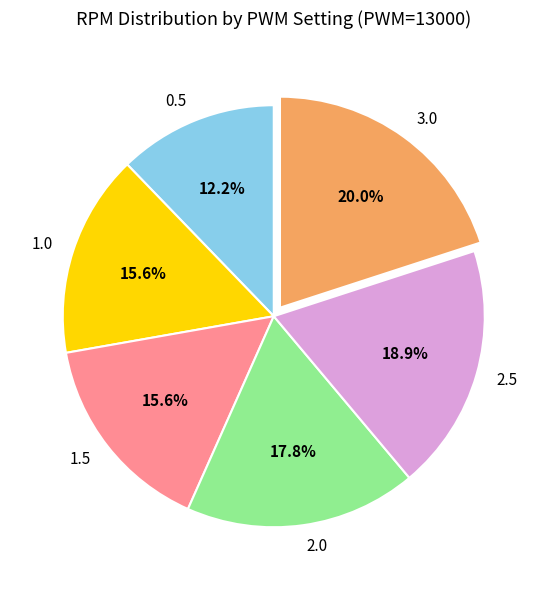

To the nearest percent, what is the average slice percentage?

17%